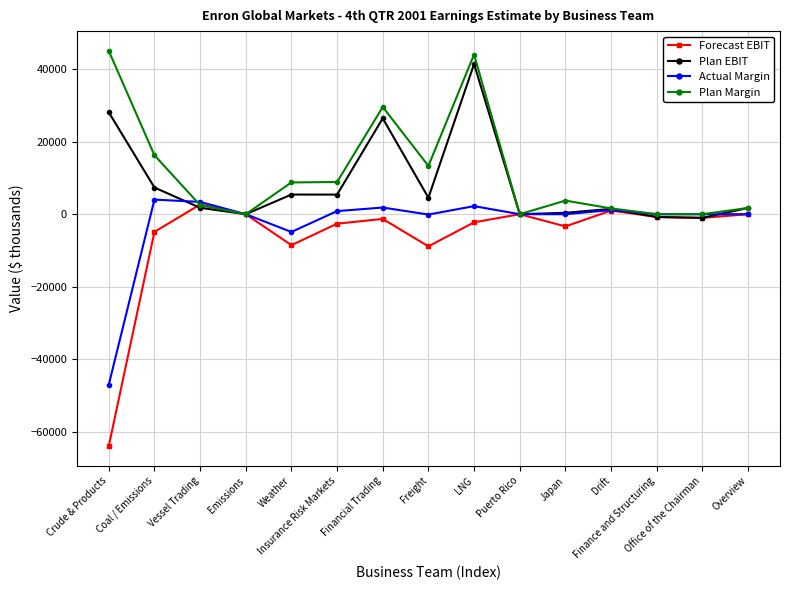

Which category has the lowest value in the Actual Margin series?

Crude & Products